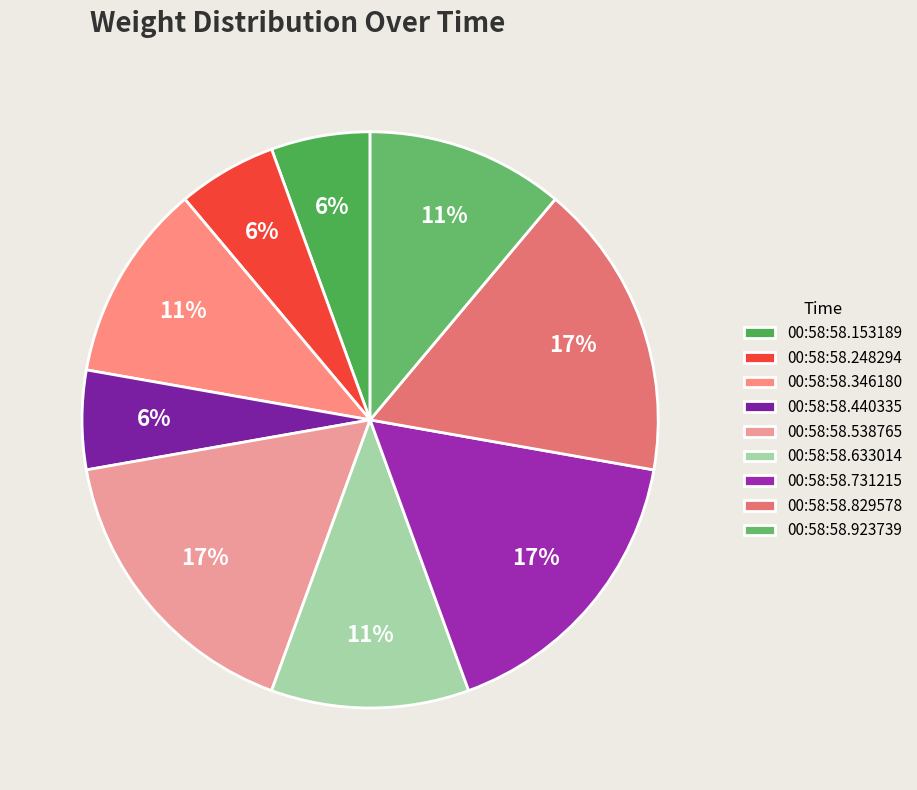

What percentage do 00:58:58.248294 and 00:58:58.731215 together represent?

22.2%